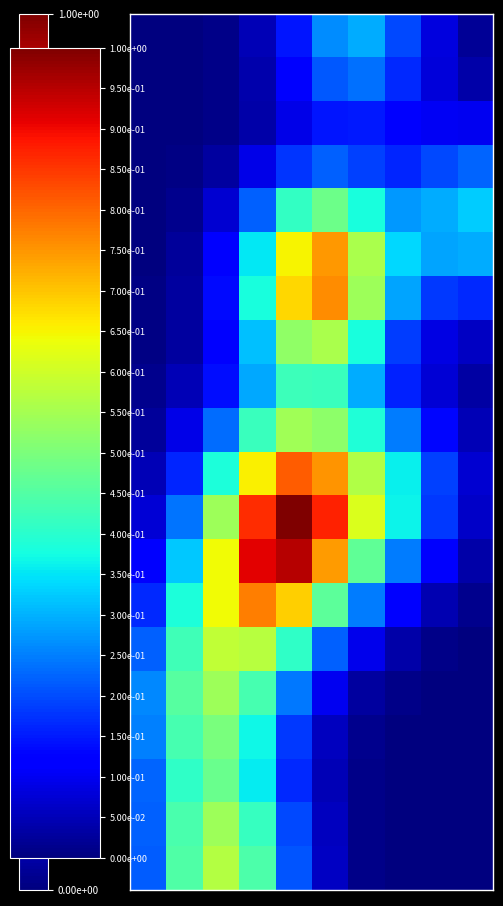

At which category does the chart reach its peak across all series?

4